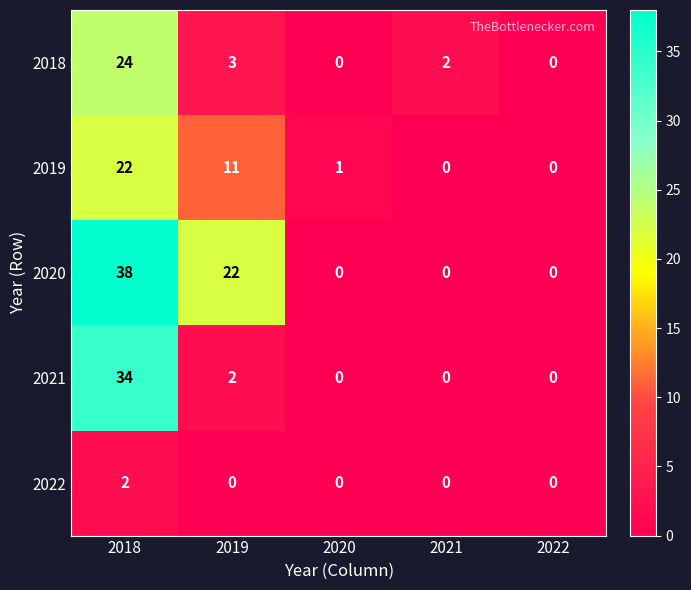

What is the difference between the maximum and minimum values in the 2018 series?

24